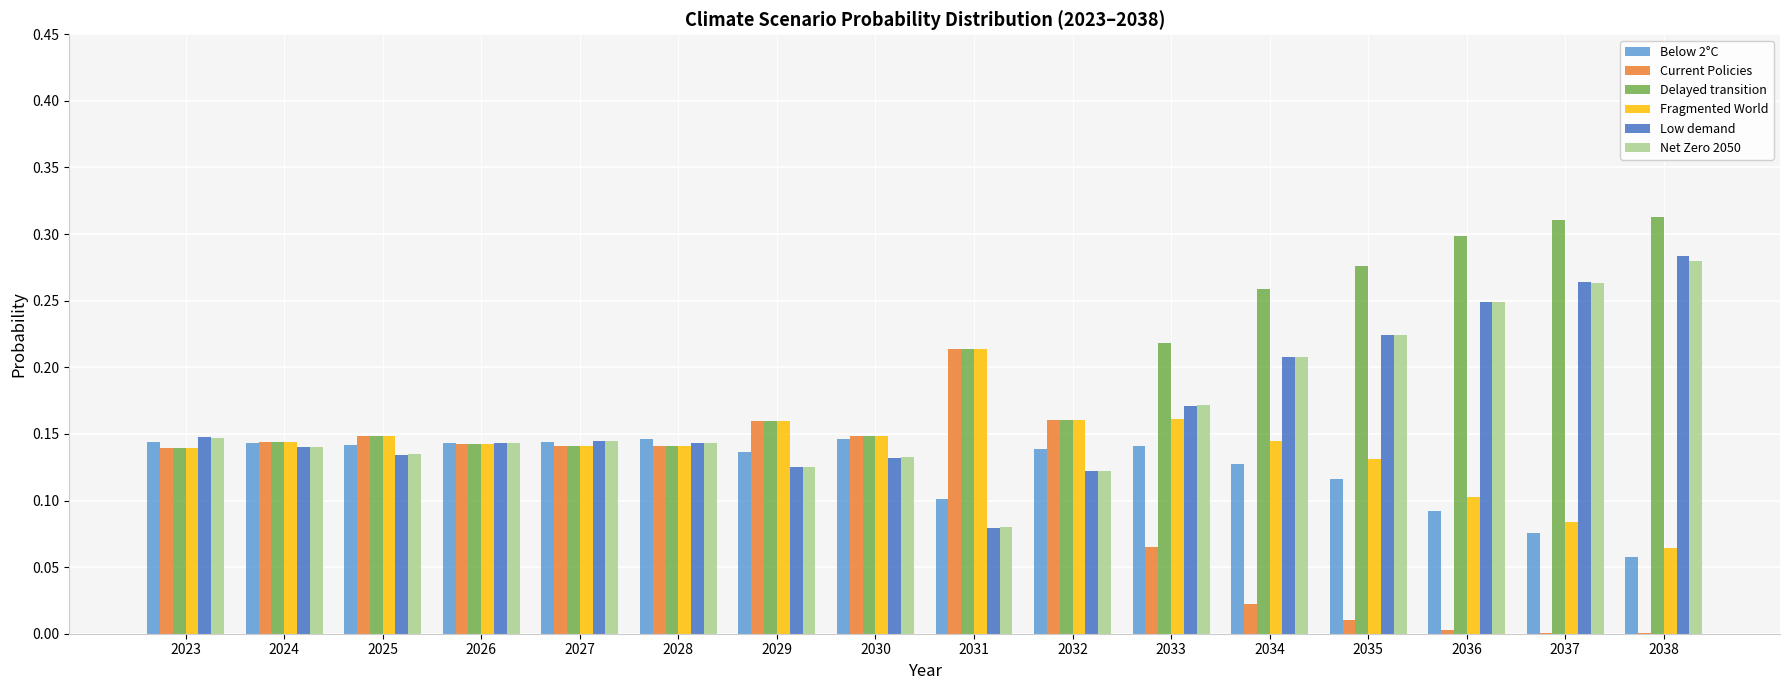

Which series has the largest total across all categories?

Delayed transition